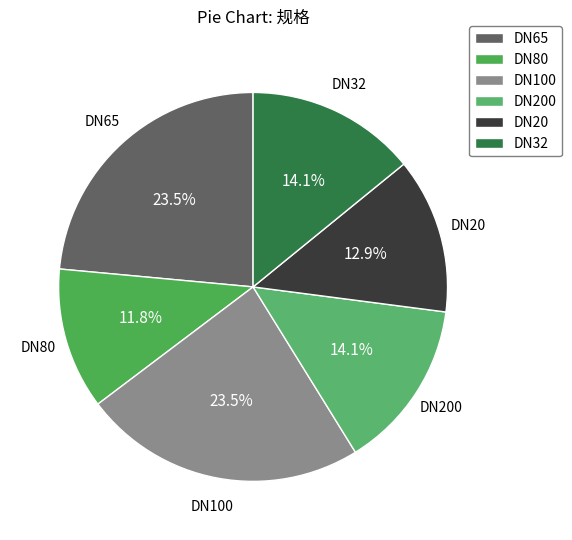

Do DN32 and DN100 together represent more than half of the pie?

No